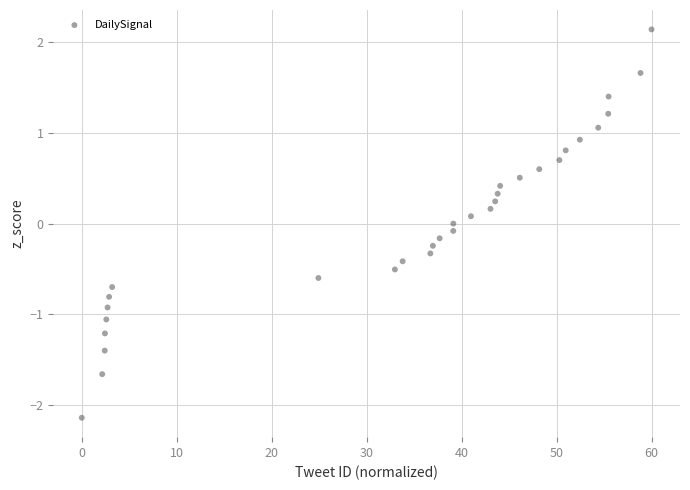

What is the range of X values (max minus min)?

60.0